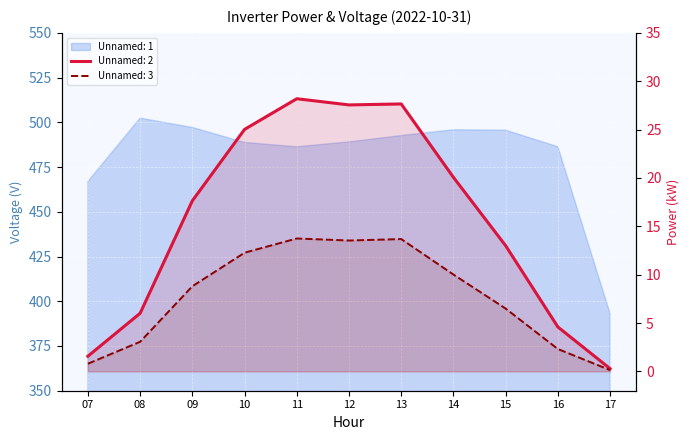

Which category has the highest value in the Unnamed: 2 series?

11